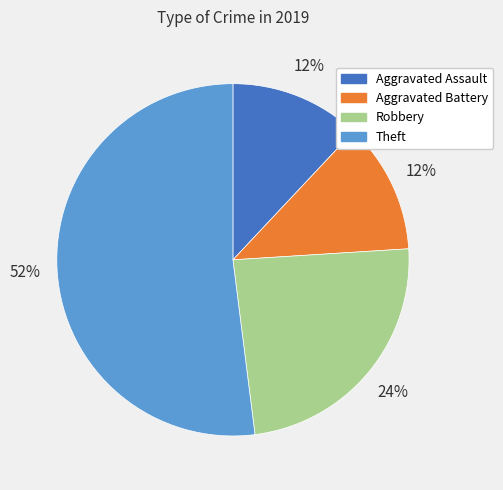

Combined, do Aggravated Assault and Theft account for over 50%?

Yes